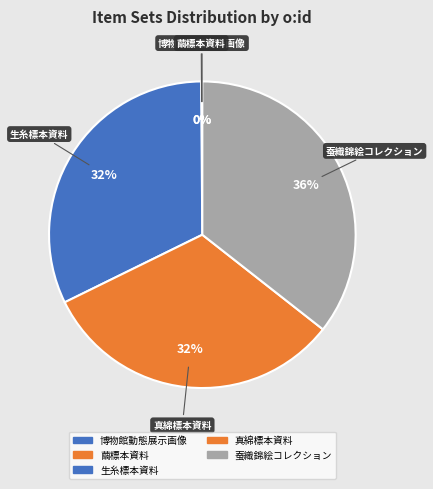

To the nearest percent, what is the average slice percentage?

20%